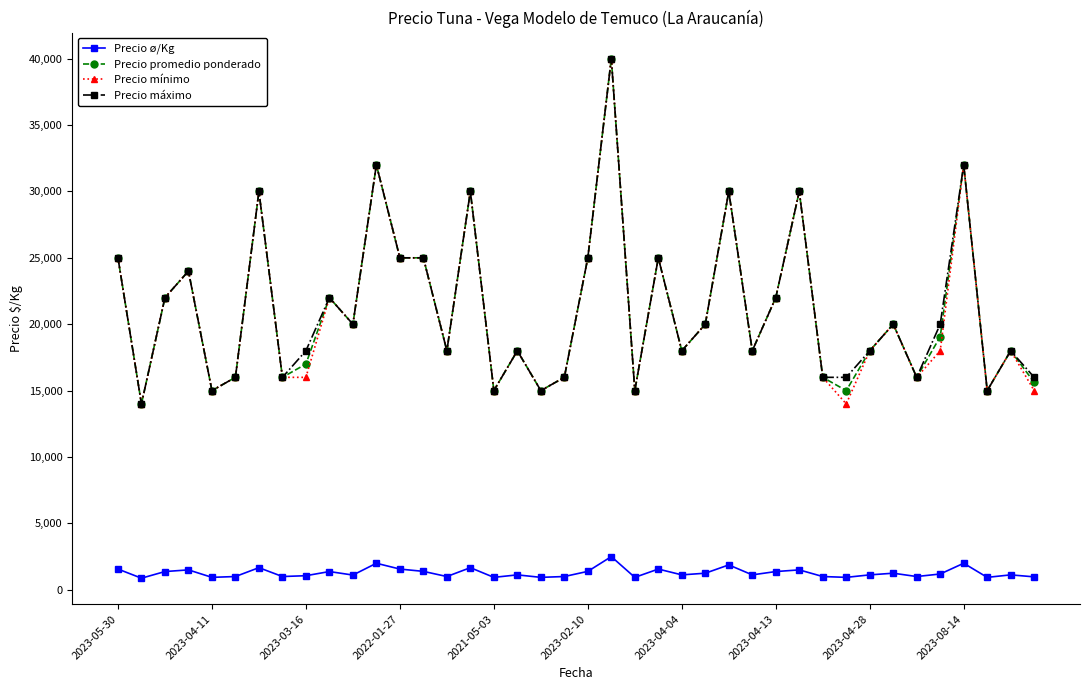

How many lines are shown in the chart?

4